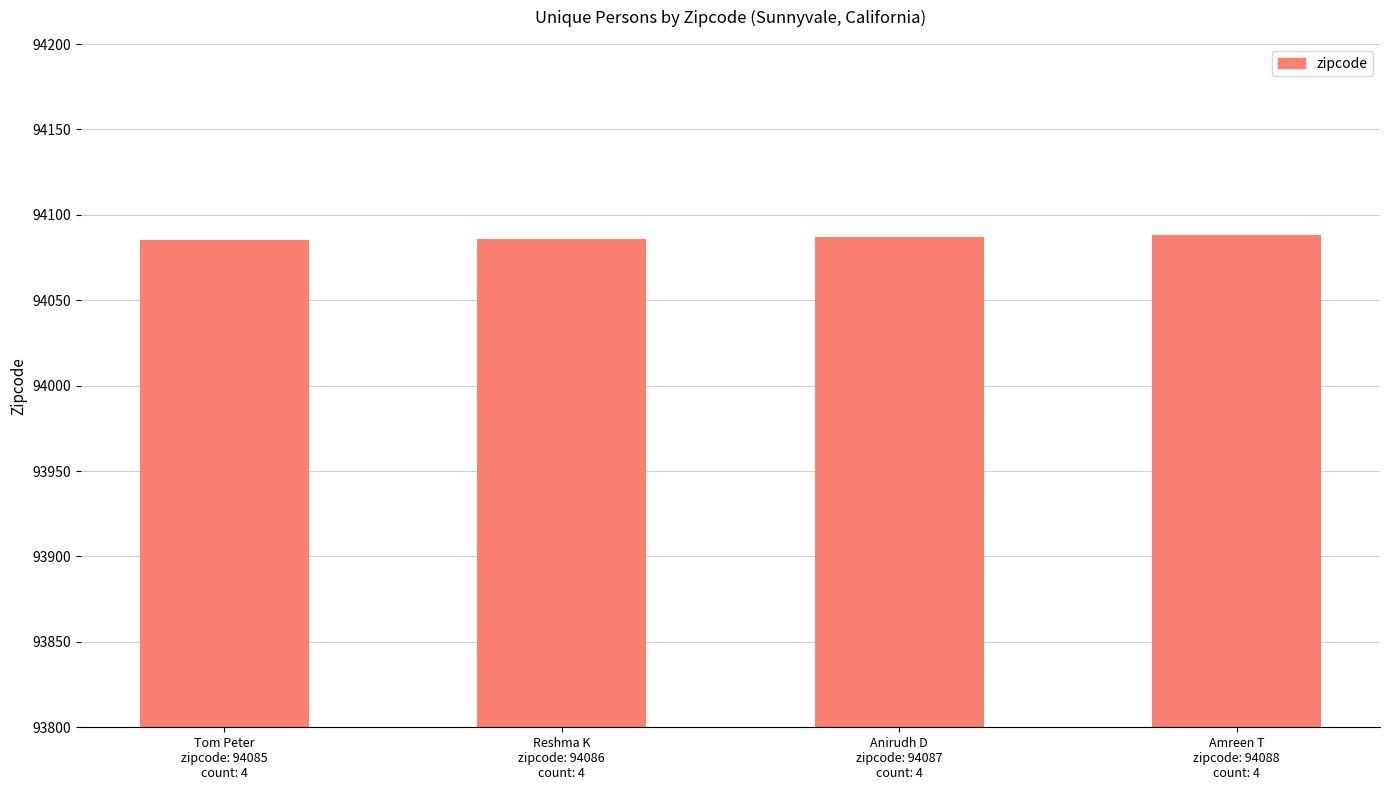

What is the approximate value at Reshma K
zipcode: 94086
count: 4?

94086